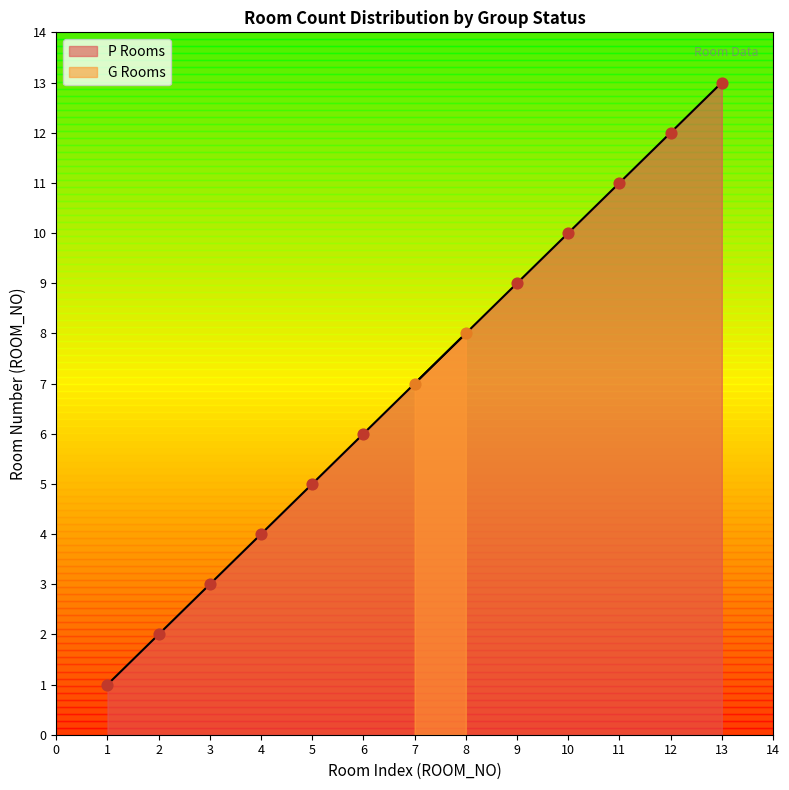

Between 6 and 8, which is larger?

8